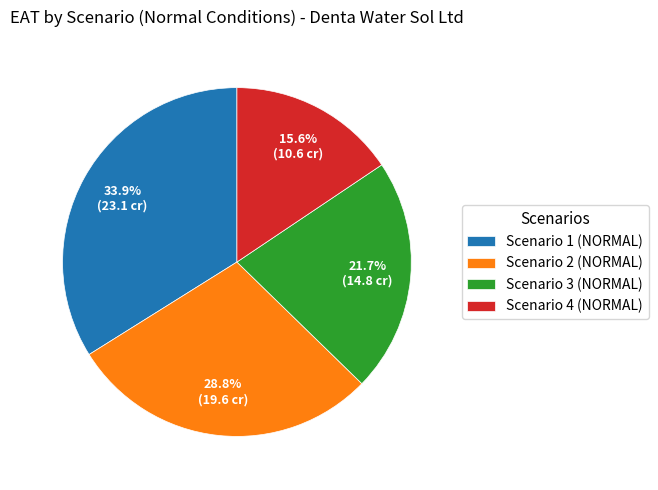

Count the number of slices in the pie.

4